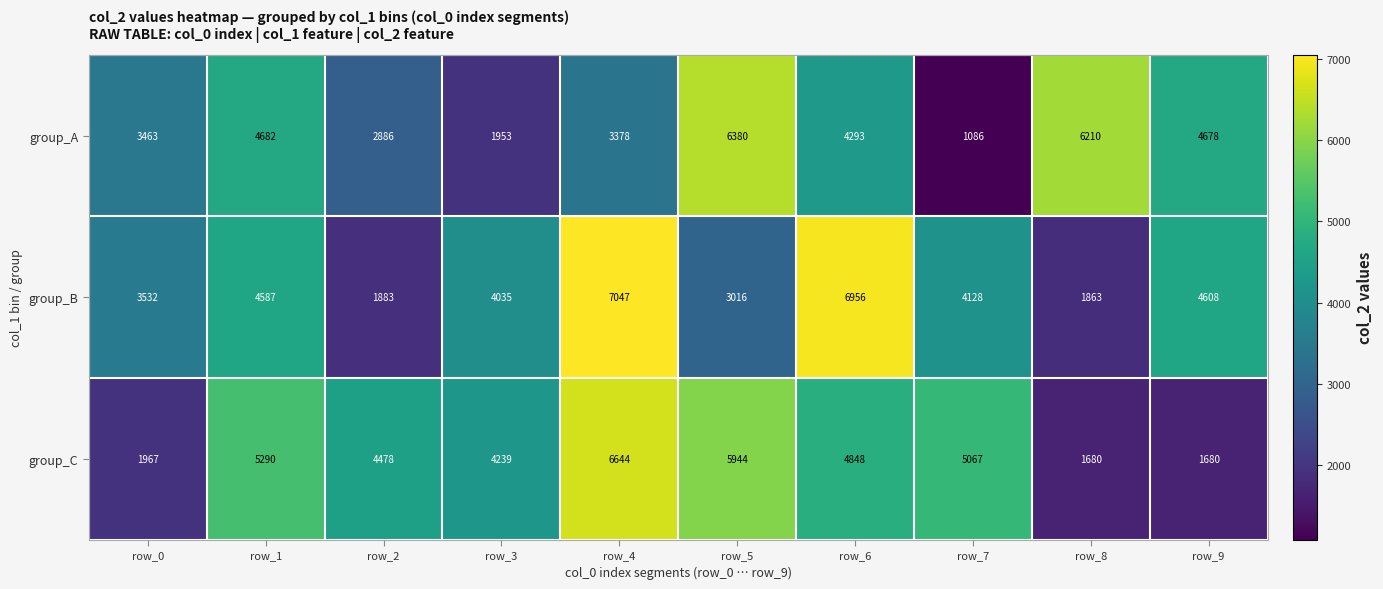

Where does the group_A series first go above 4293?

row_1